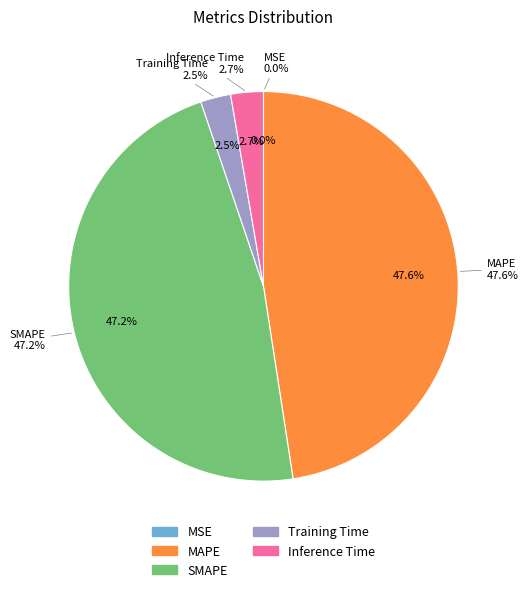

What is the change in value from SMAPE to Training Time?

-1.4